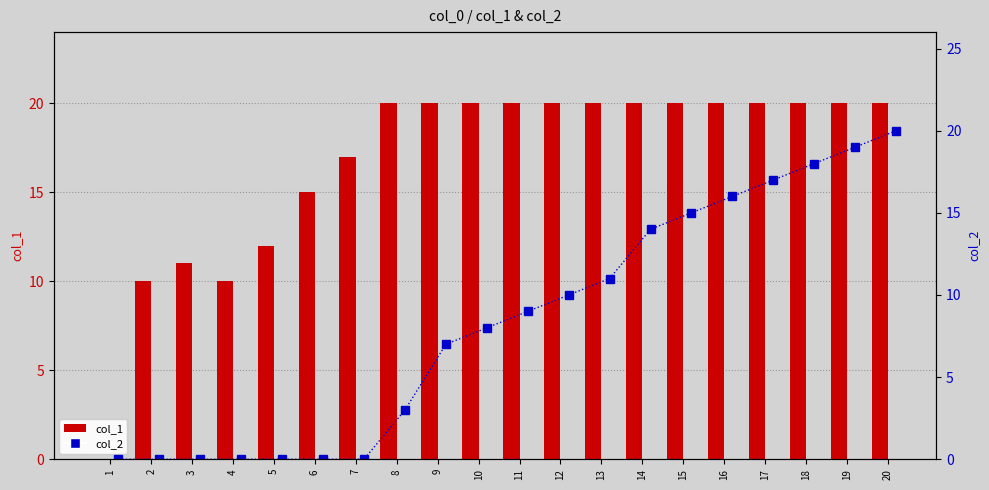

What is the maximum value shown in the chart?

20